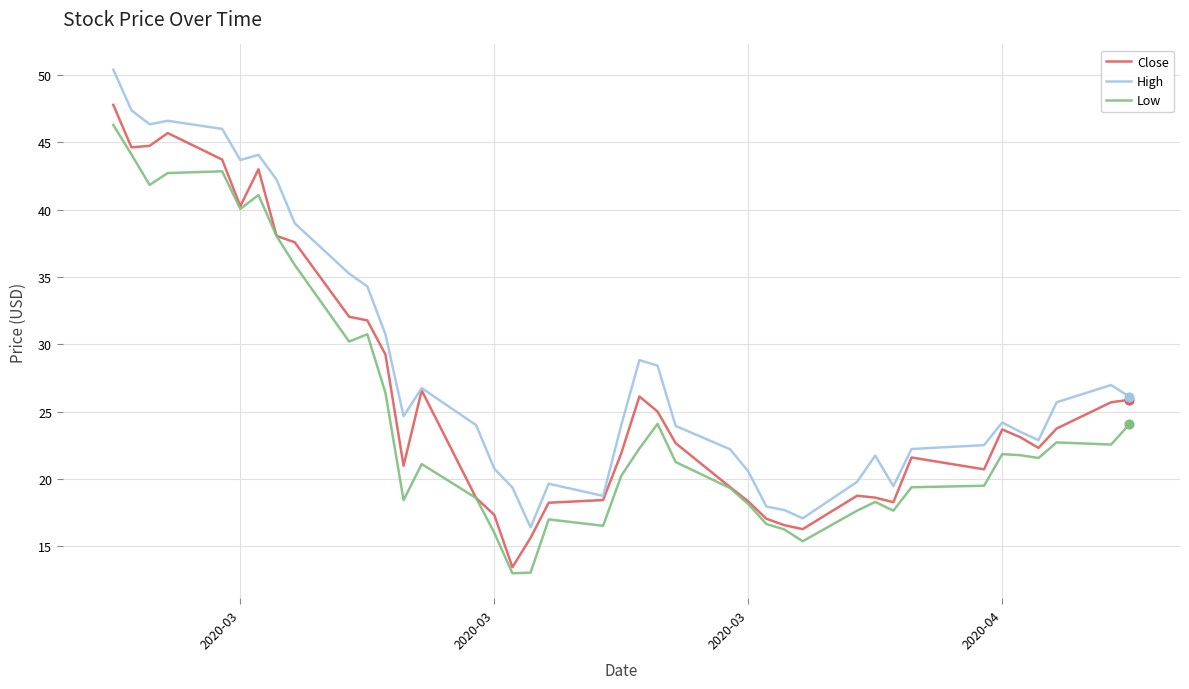

Which series has the largest total across all categories?

High